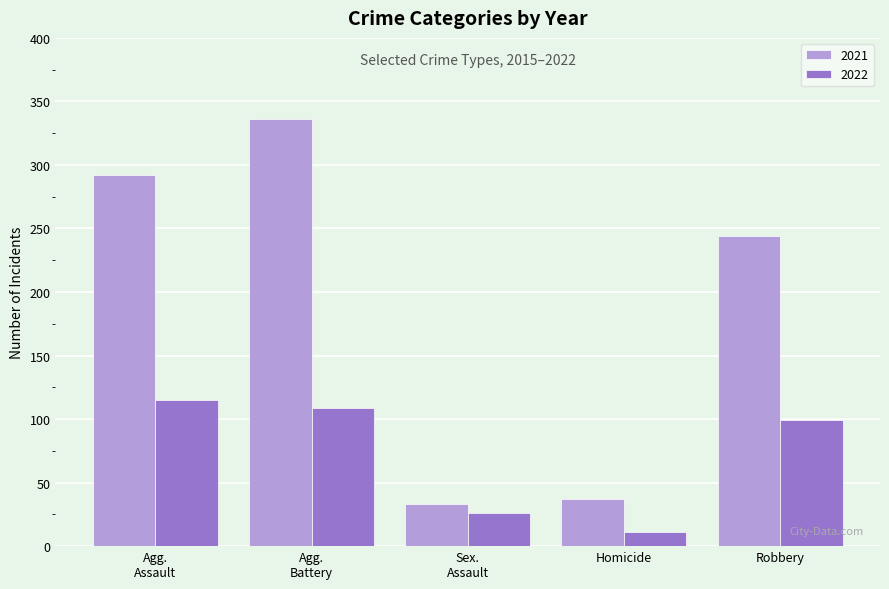

What are all the series names shown in the legend?

2021, 2022